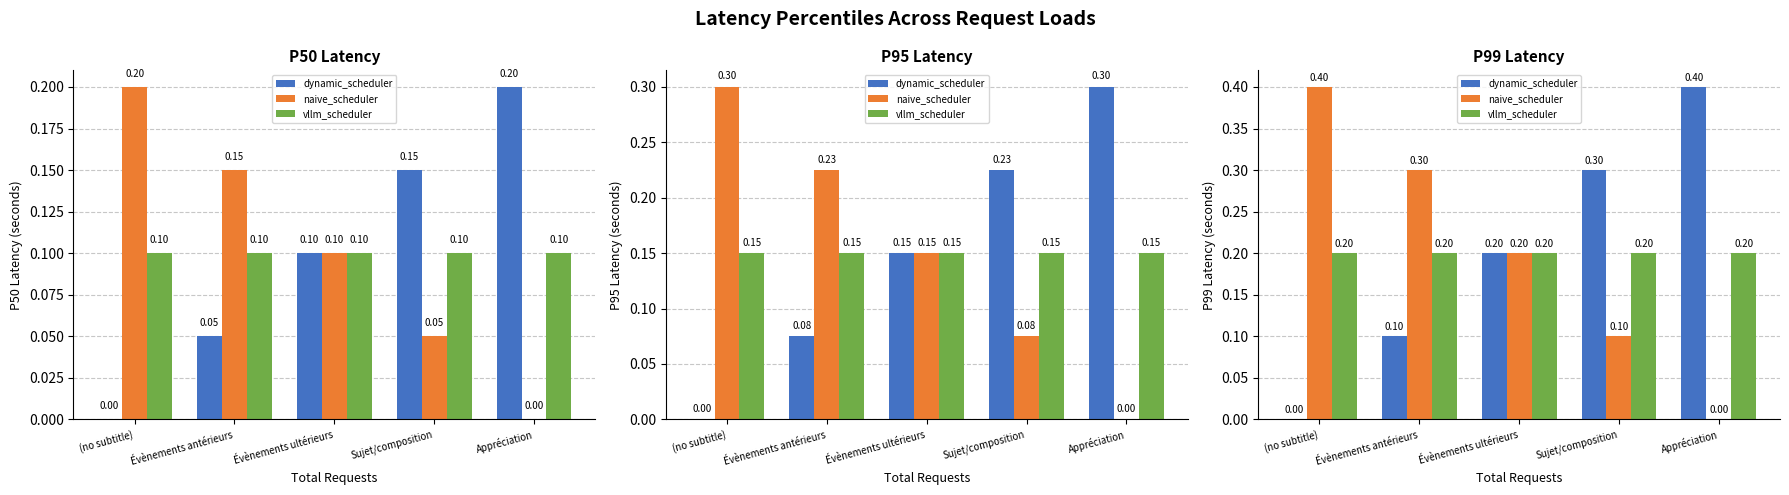

Which series changed the most between (no subtitle) and Évènements ultérieurs?

dynamic_scheduler